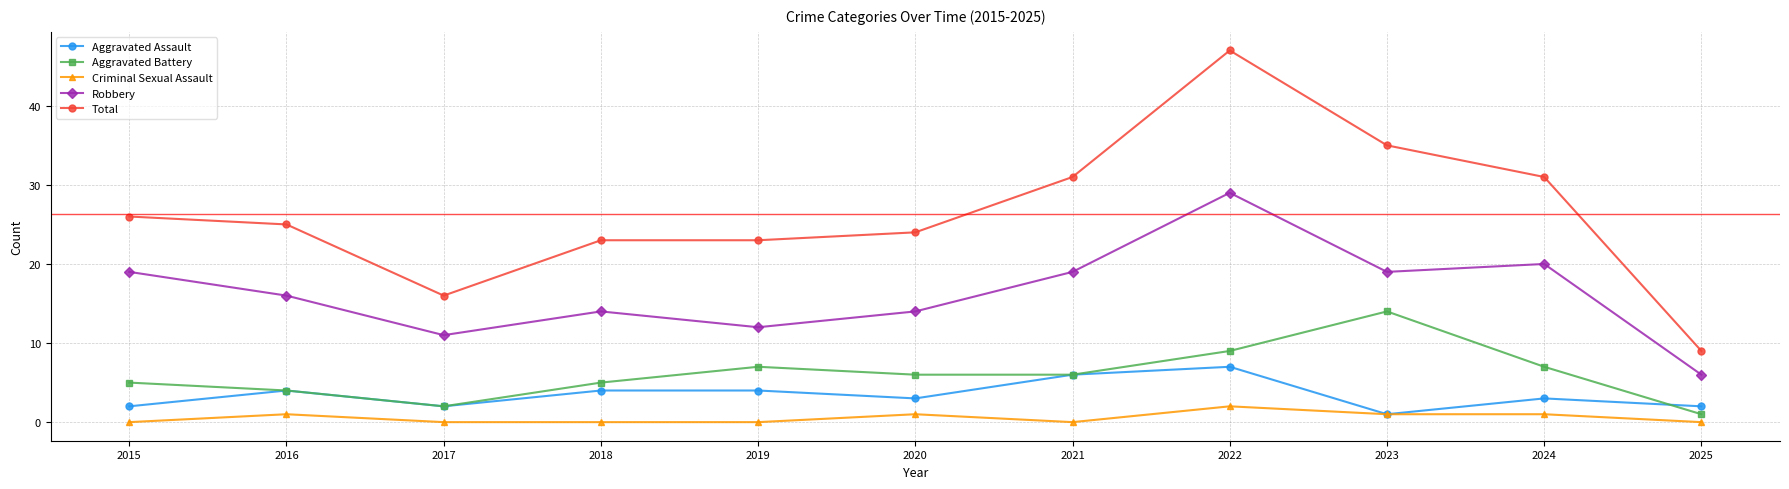

How many interior local valleys does the Robbery series have?

3